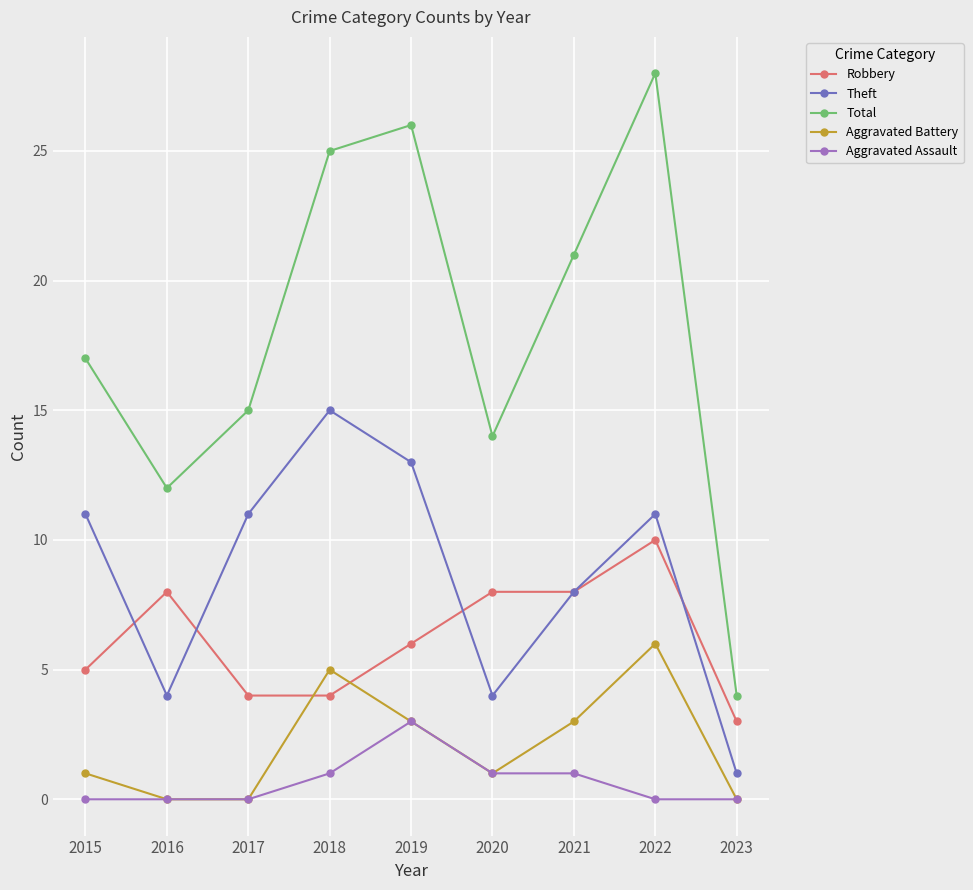

Is this an area chart (filled region under the line)?

No